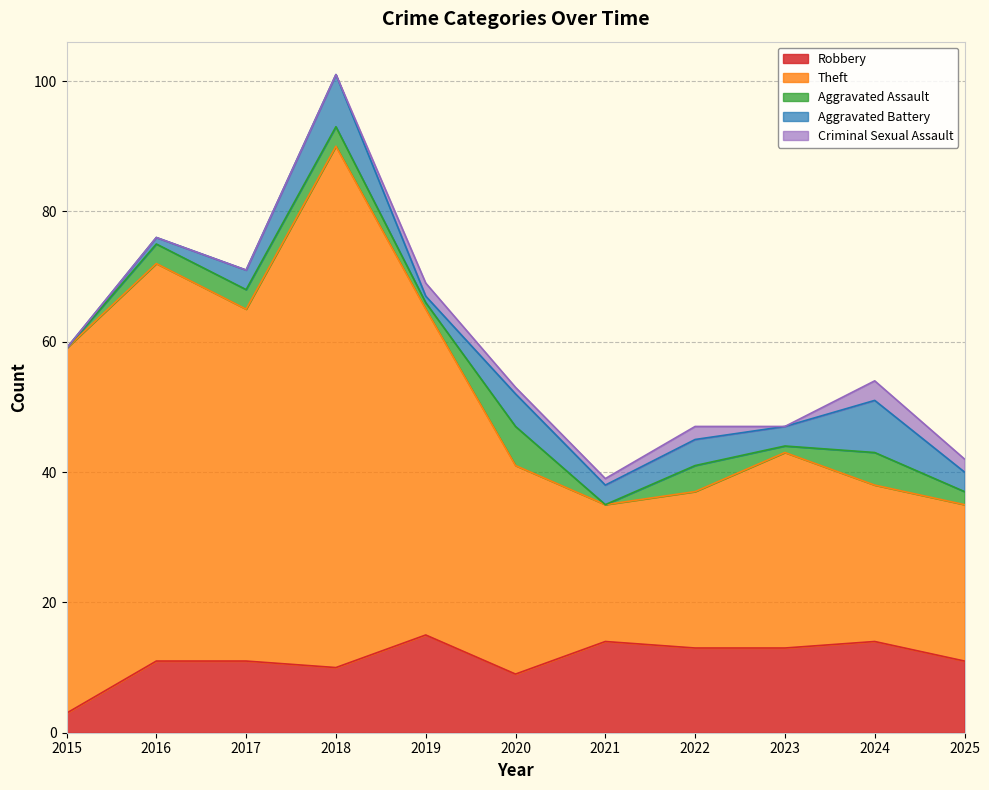

Which category has the highest value in the Aggravated Assault series?

2020